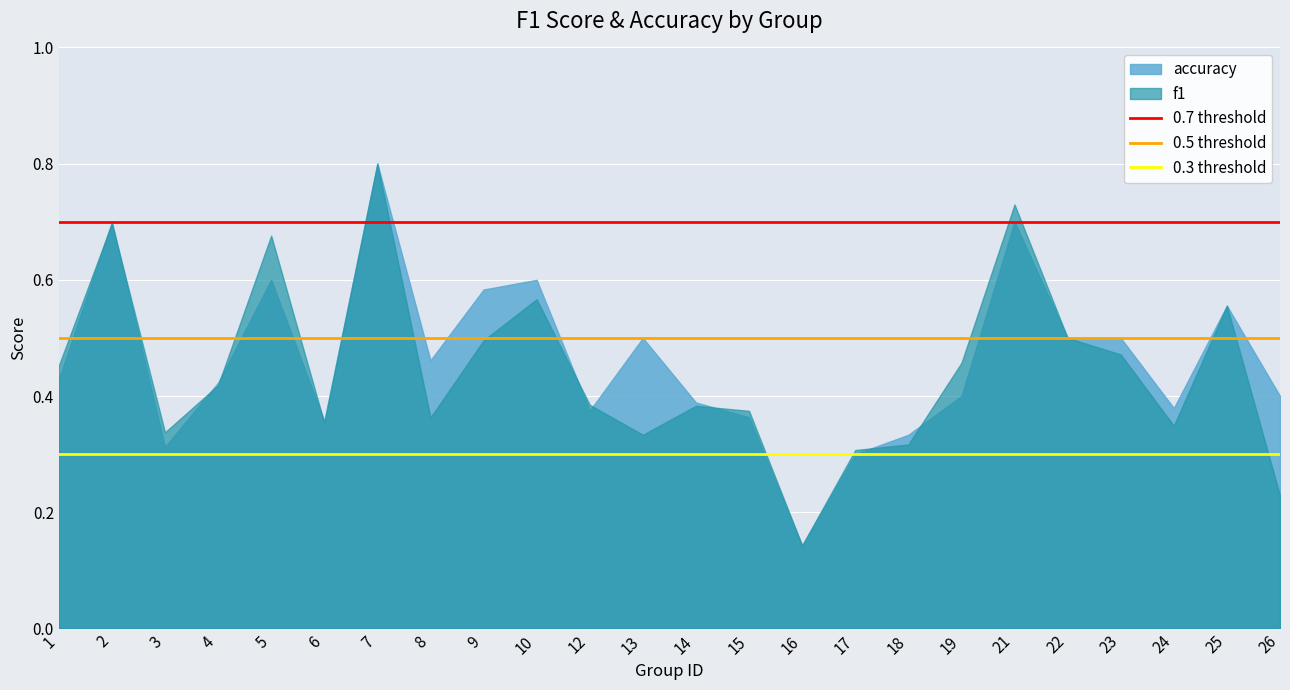

Between 3 and 16, which series saw the biggest shift?

f1